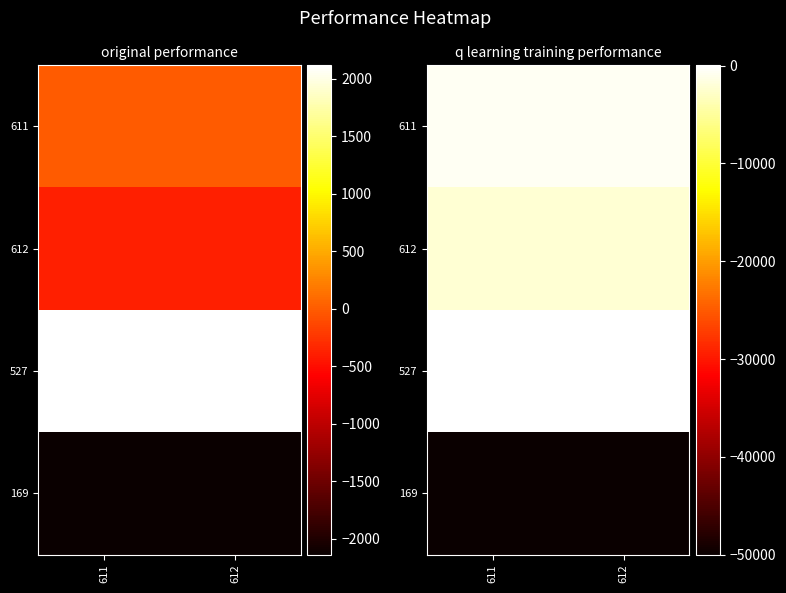

At how many categories does at least one series exceed -944?

2